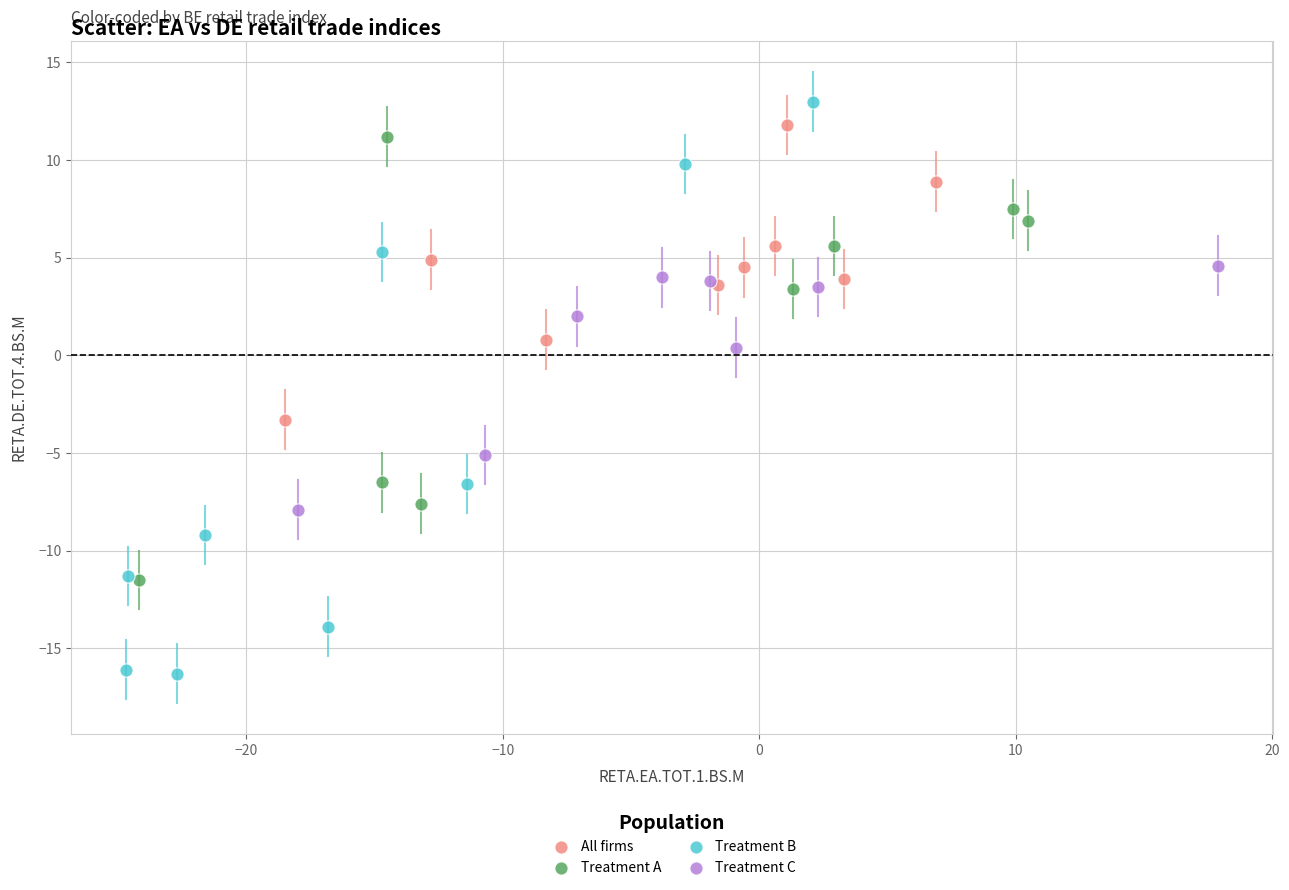

Which series has the largest Y range (max minus min)?

Treatment B